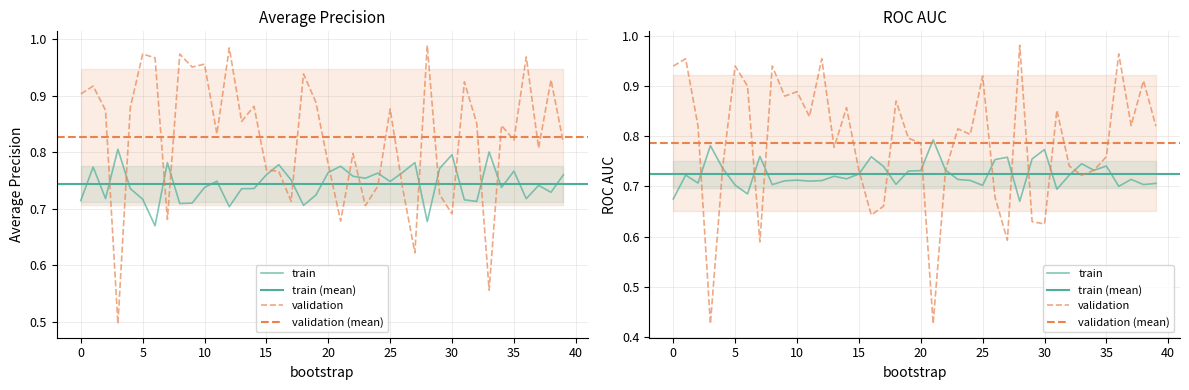

What is the lowest value of the train_average_precision series?

0.7